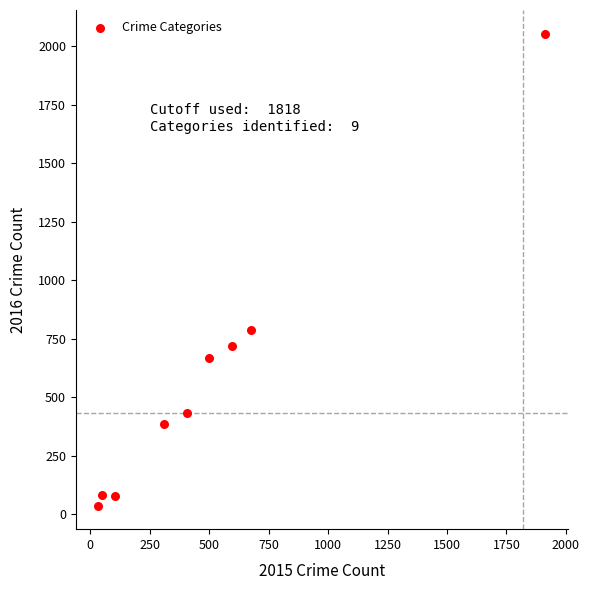

What is the range of Y values (max minus min)?

2015